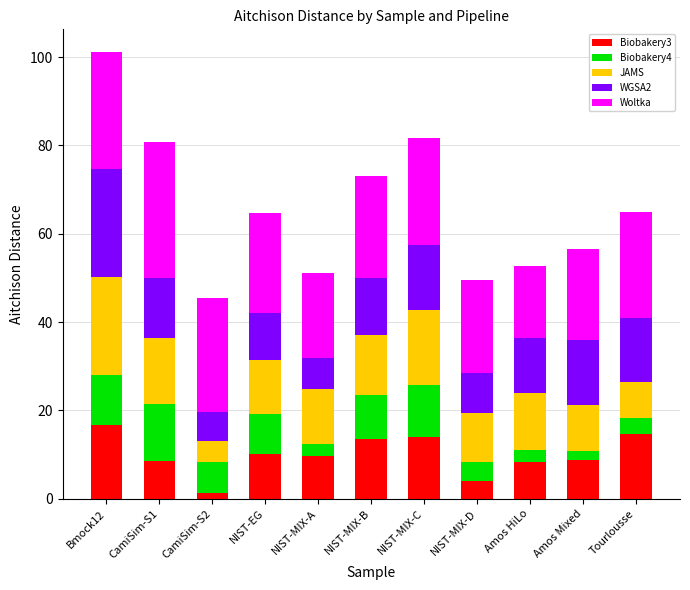

At which label does Biobakery3 reach its minimum?

CamiSim-S2